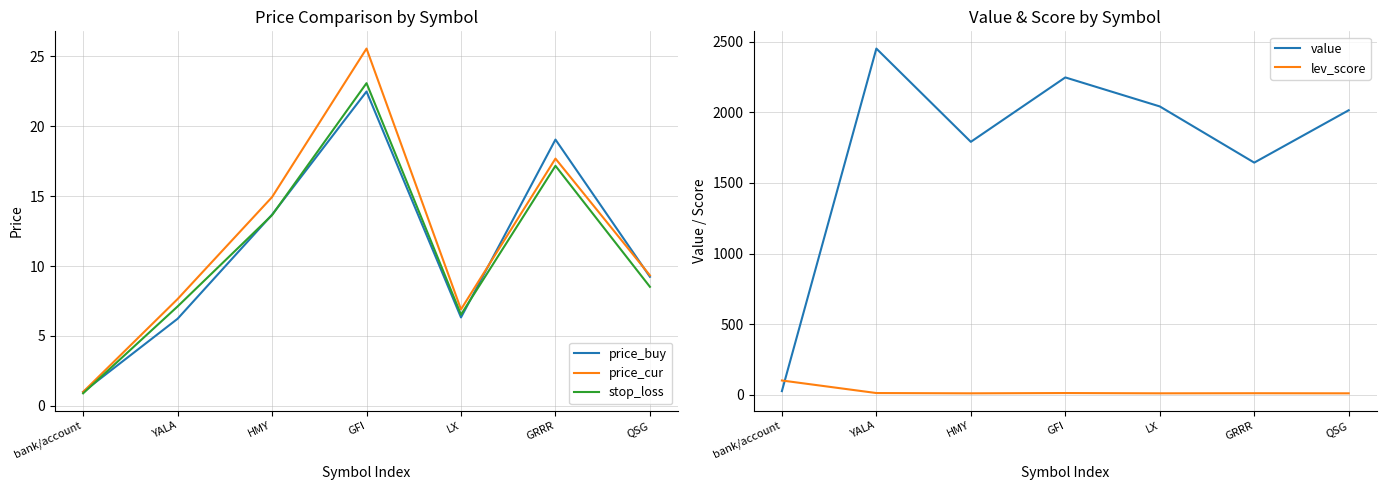

What is the label of the 2nd point from the right?

GRRR